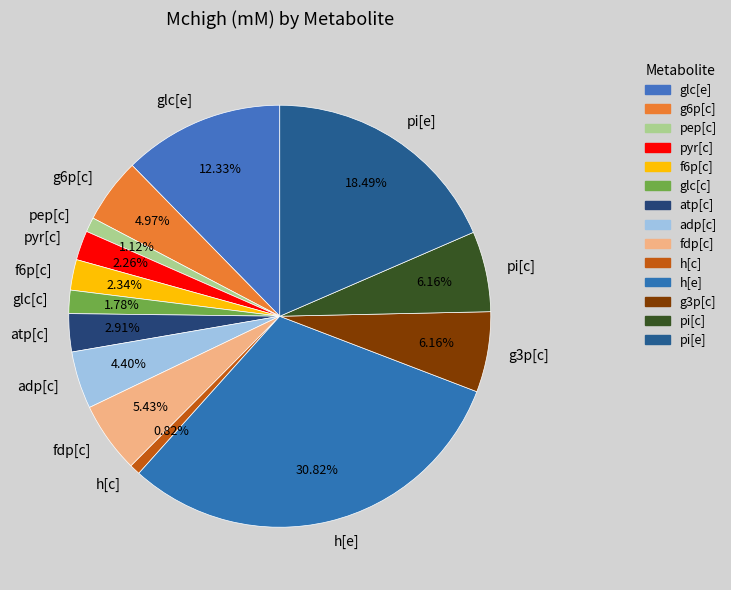

How many segments does this pie chart have?

14